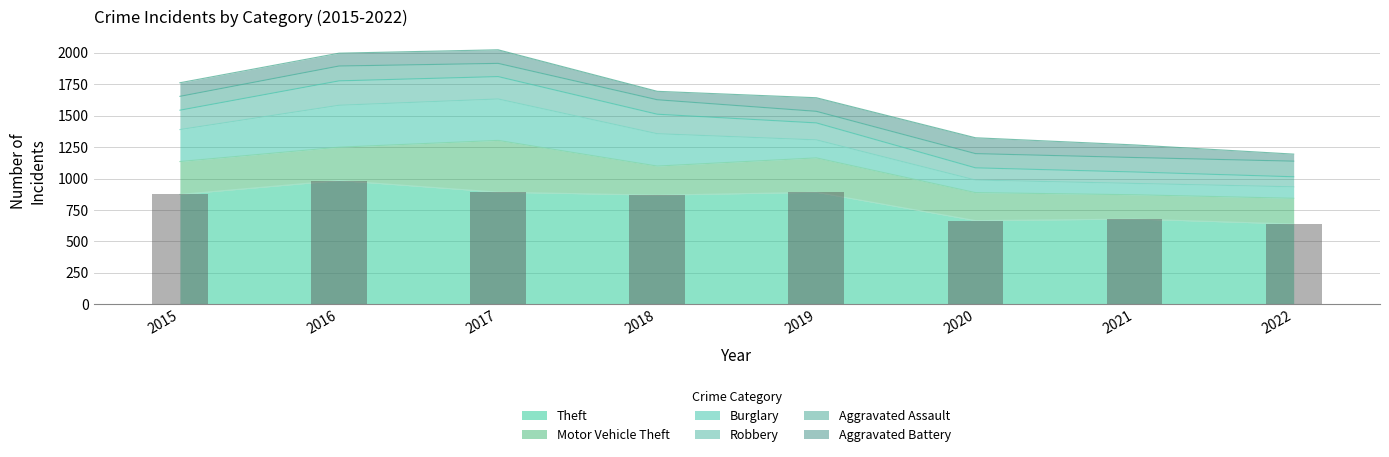

What is the minimum value shown in the chart?

56